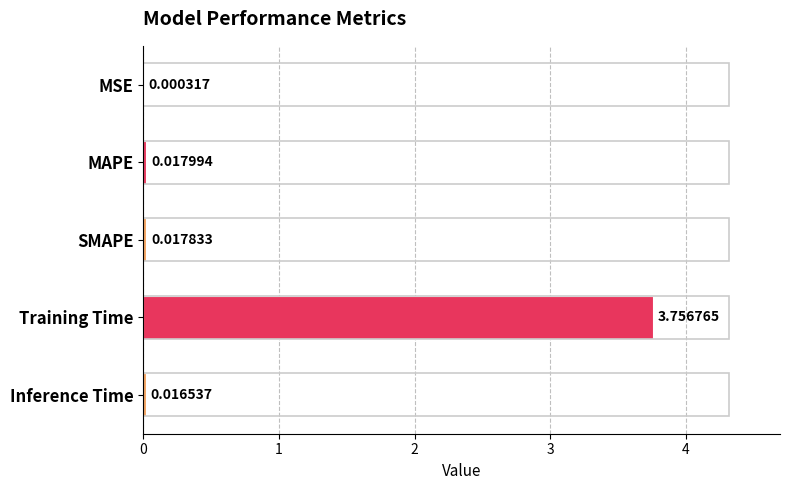

Reading left to right, transcribe all the data shown in this chart.

0.0	0.0	0.0	3.8	0.0